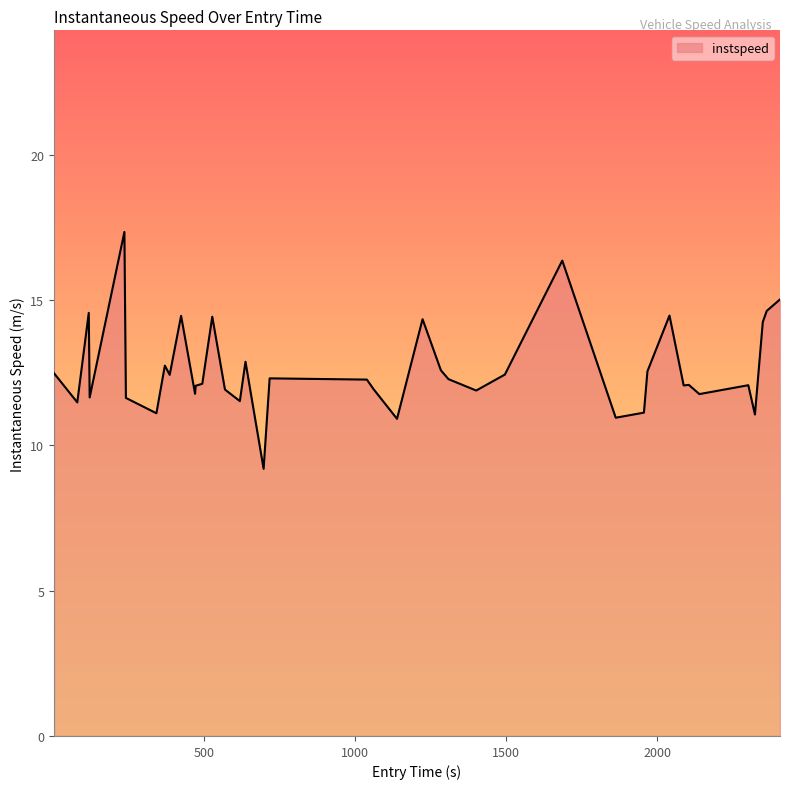

What is the sum of all values?

504.9